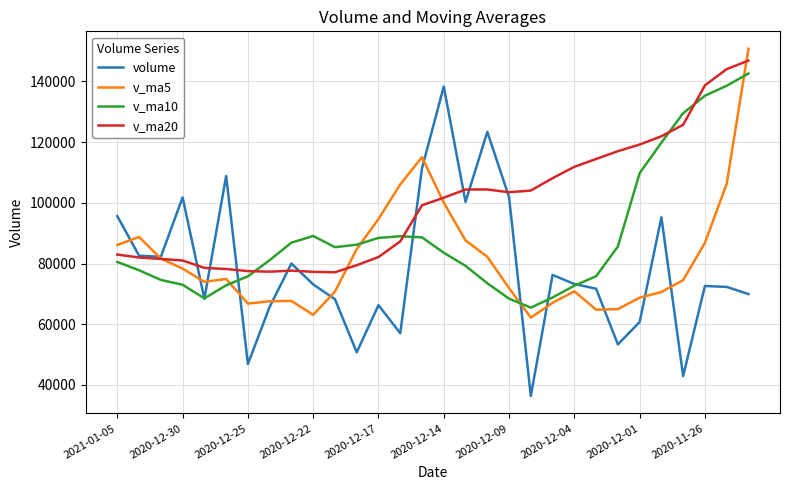

Which series has the largest total across all categories?

v_ma20